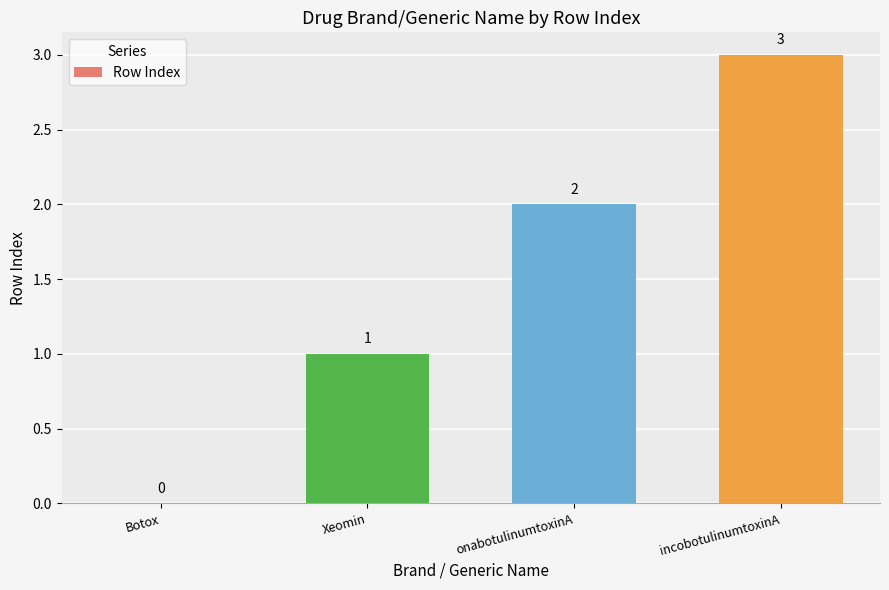

What is the change in value from Xeomin to incobotulinumtoxinA?

+2